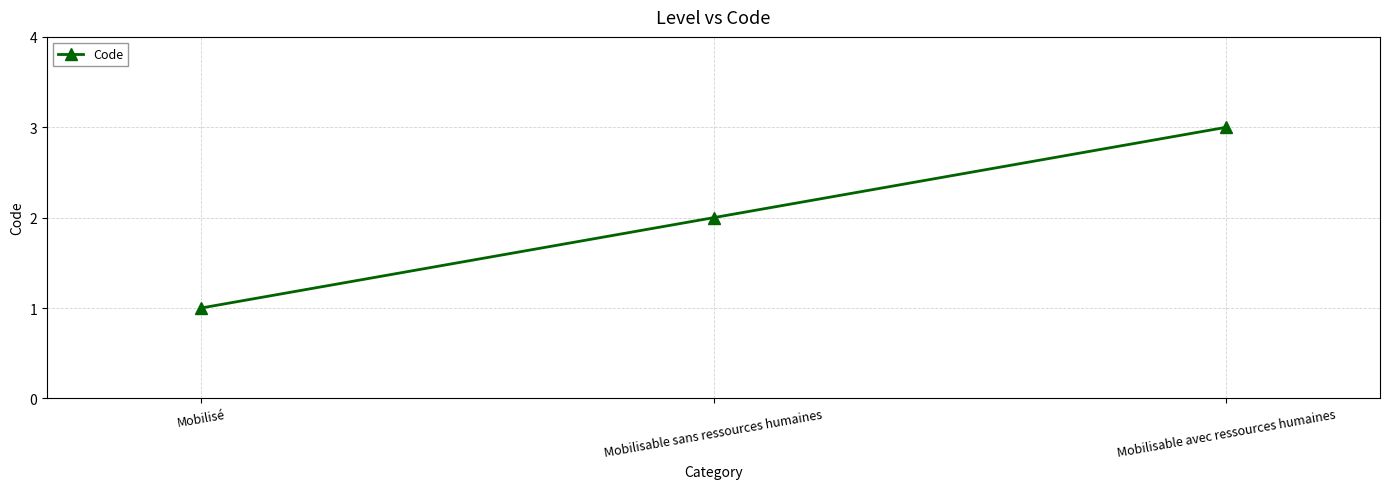

What is the greatest value displayed?

3